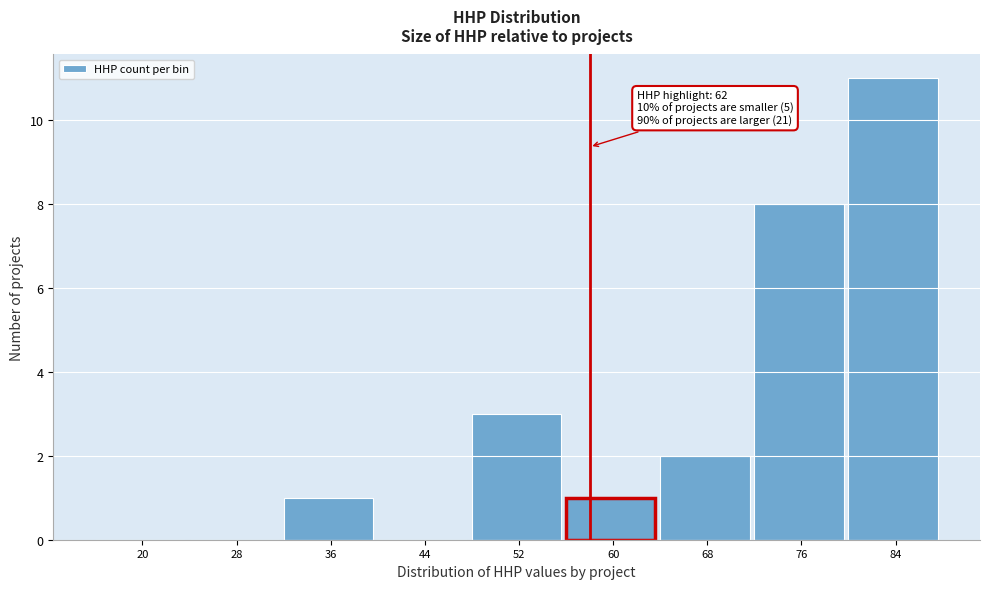

Reading right to left, extract all data points from this chart.

84=11	76=8	68=2	60=1	52=3	44=0	36=1	28=0	20=0